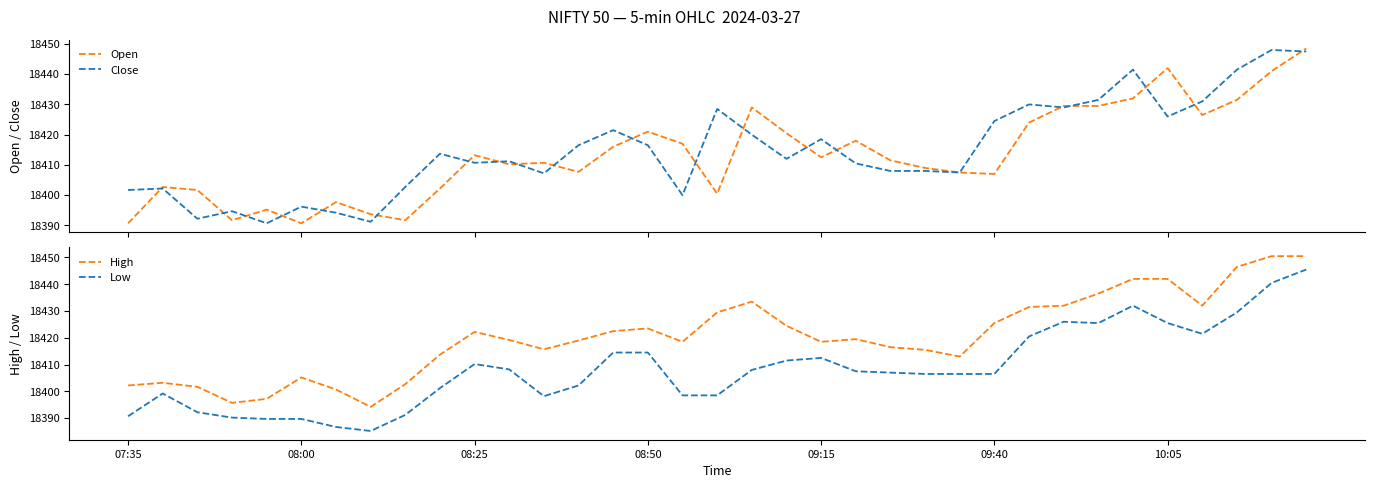

Is it true that Low equals 9167.5 at 09:40?

False